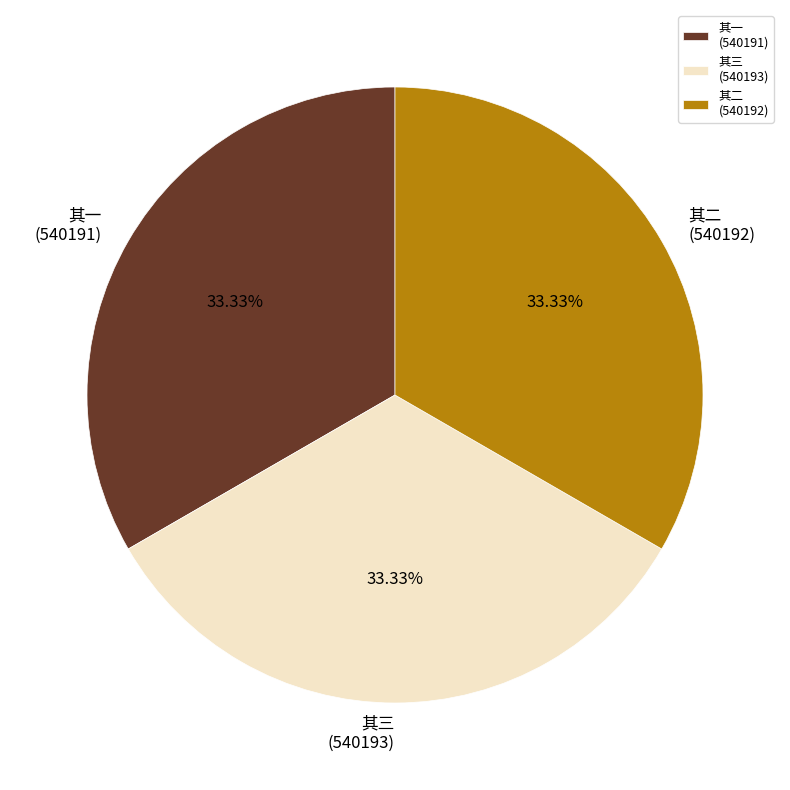

How many slices are in this pie chart?

3